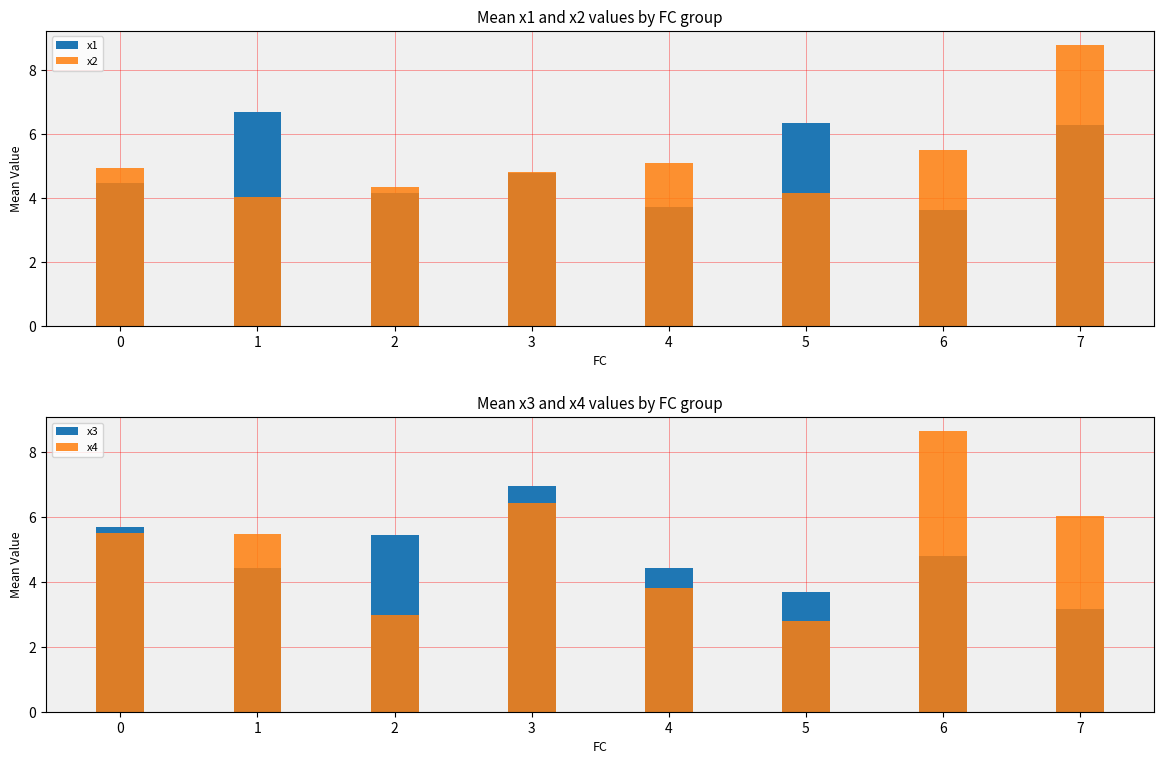

What is the difference between the maximum and minimum values in the x1 series?

3.1